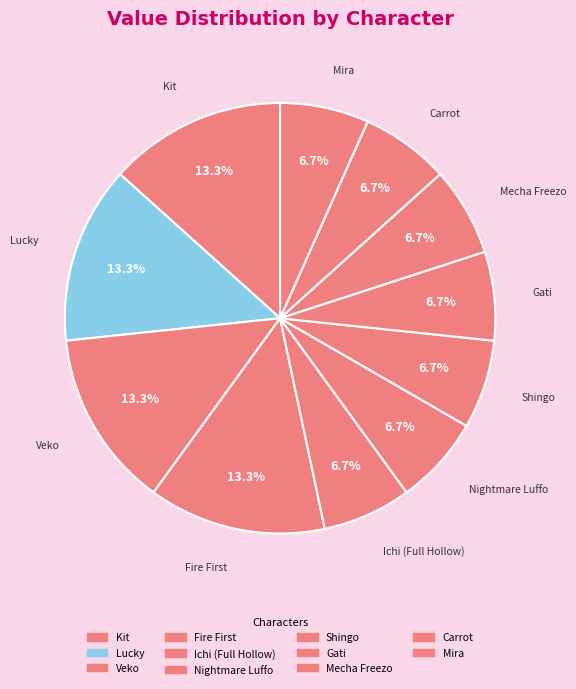

Combined, do Mira and Ichi (Full Hollow) account for over 50%?

No